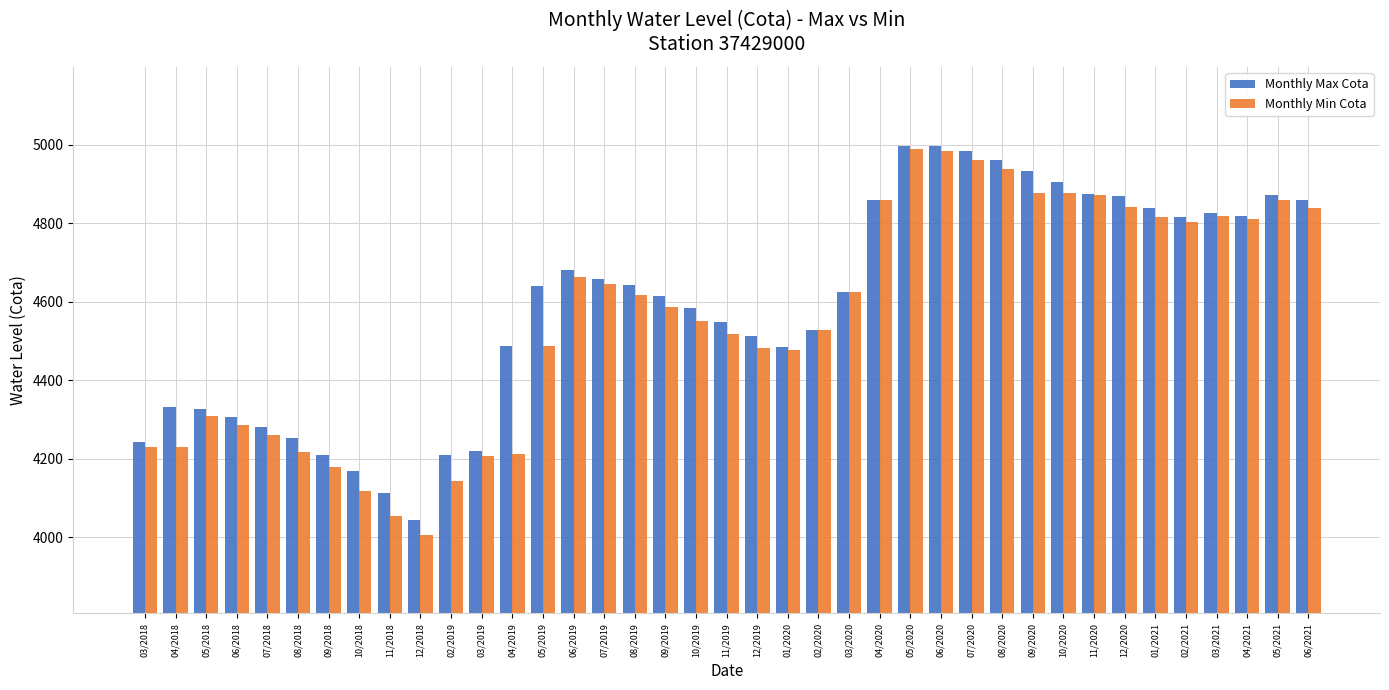

The Monthly Min Cota series shows 6379 at 02/2021. True or false?

False